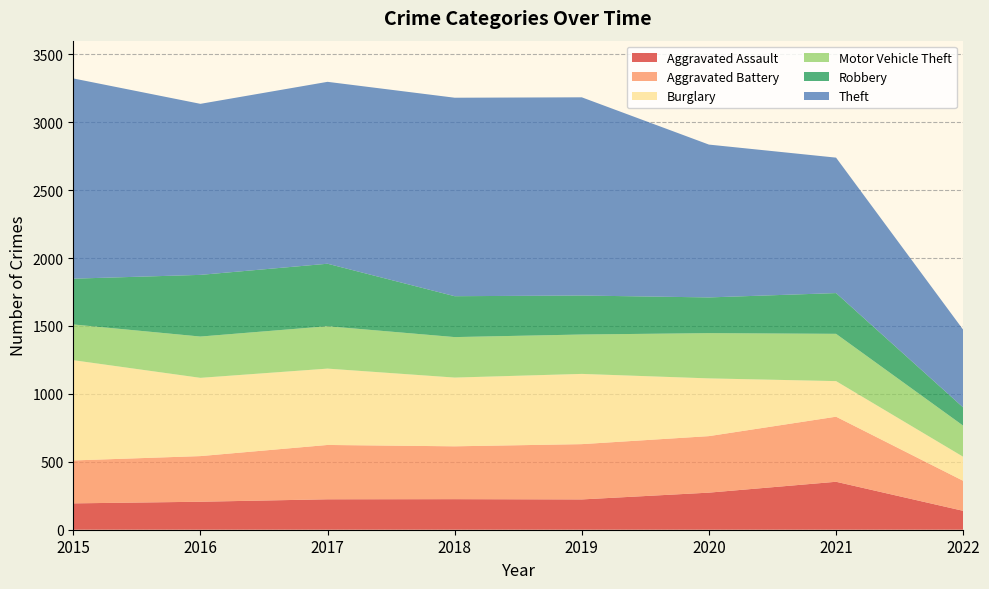

Reading left to right, transcribe all the data shown in this chart.

Aggravated Assault: 194	206	224	225	223	273	353	139
Aggravated Battery: 316	336	400	389	407	416	479	221
Burglary: 738	576	562	506	517	425	262	177
Motor Vehicle Theft: 263	304	312	298	290	333	348	229
Robbery: 337	454	460	301	287	263	300	134
Theft: 1474	1259	1339	1461	1459	1125	997	572